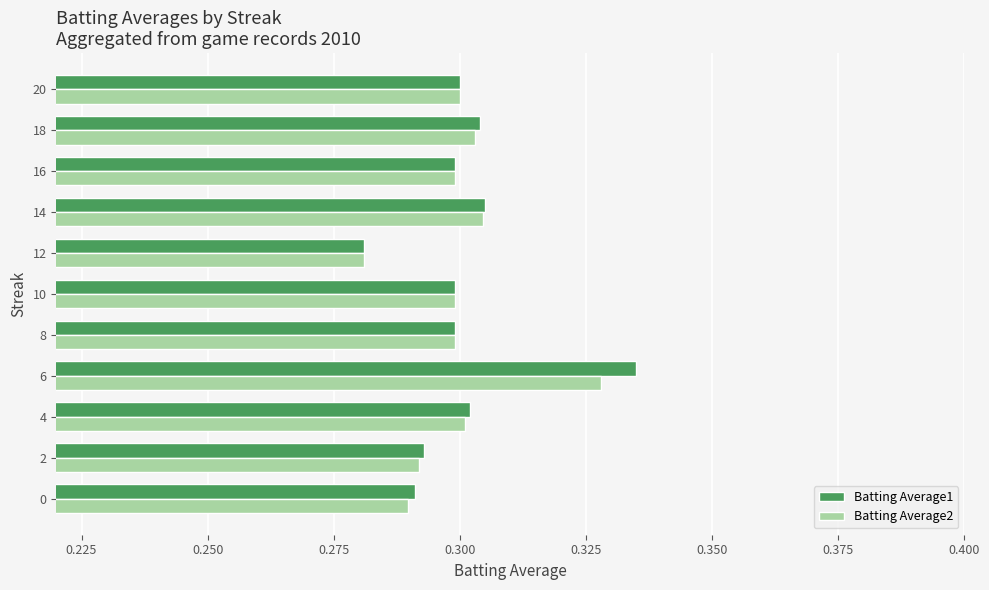

What are all the series names shown in the legend?

Batting Average1, Batting Average2